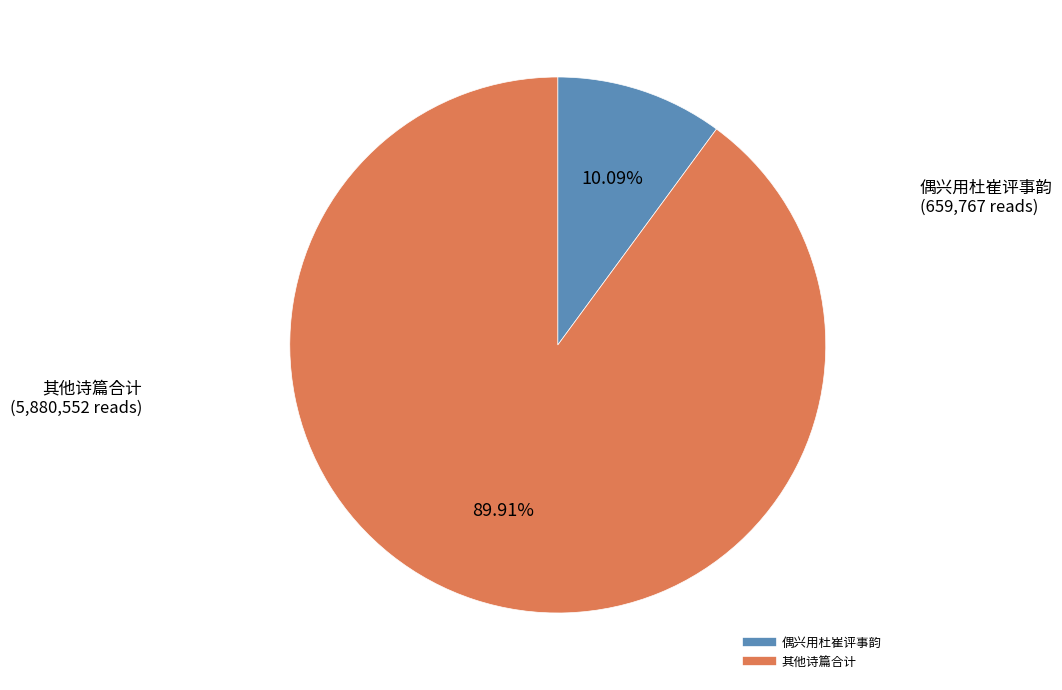

Is there any slice that represents more than half of the pie?

Yes